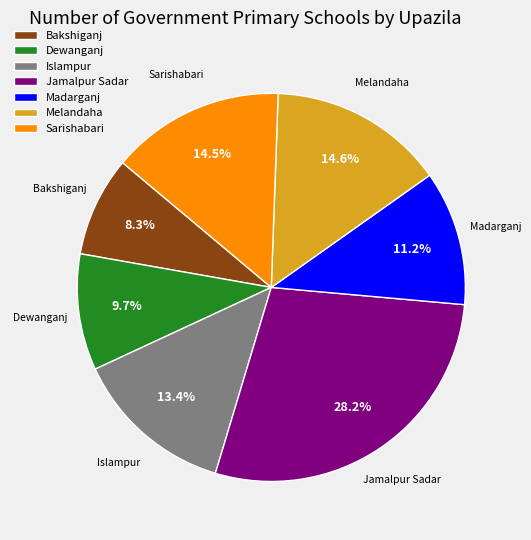

Combined, do Sarishabari and Islampur account for over 50%?

No